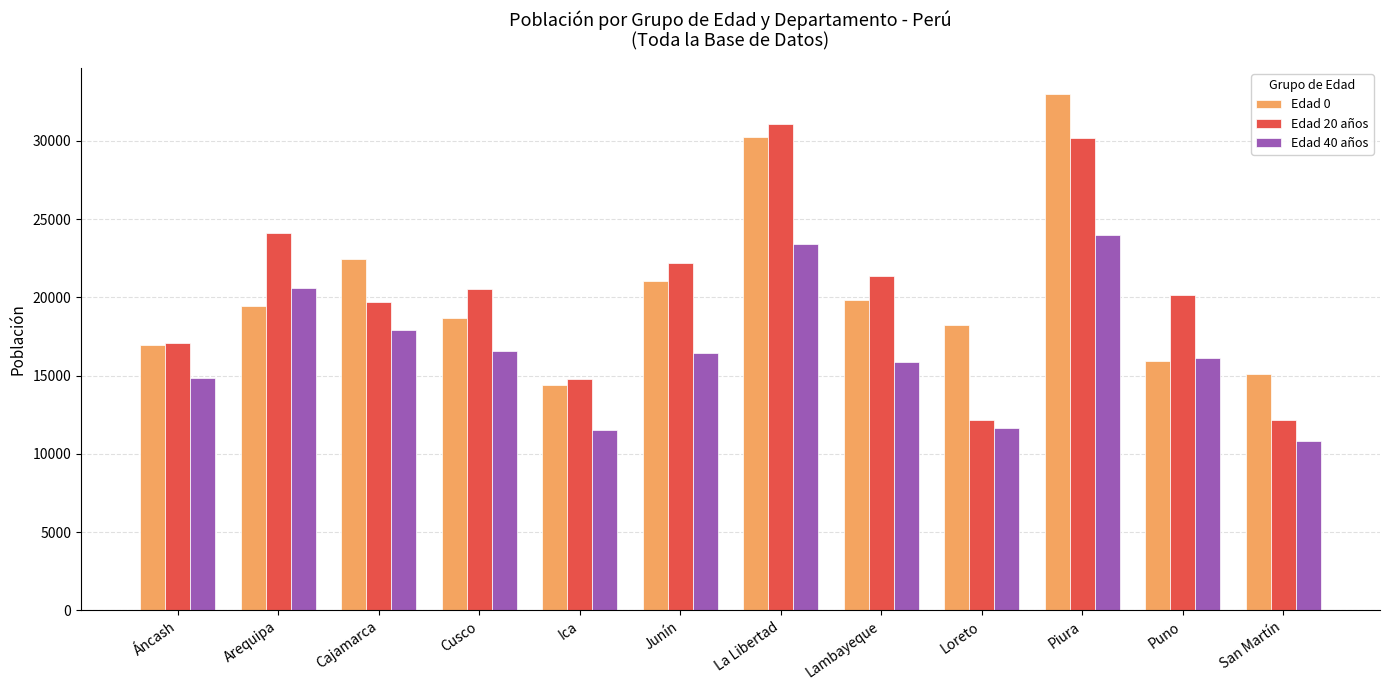

How many bars are there in each group?

3